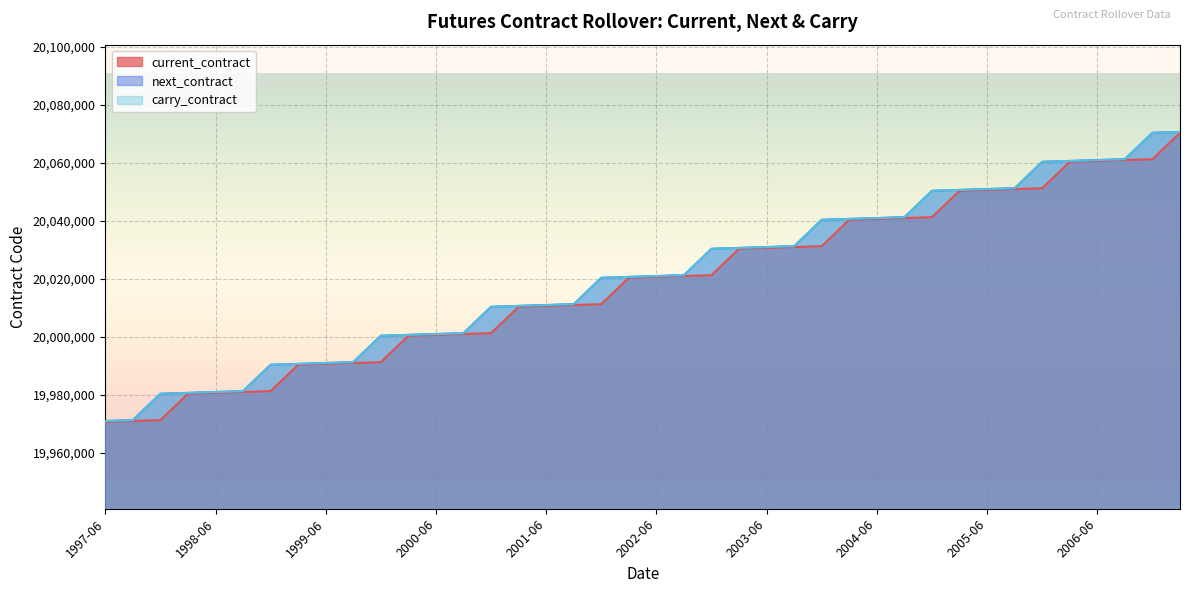

True or false: next_contract and carry_contract intersect in this chart.

False